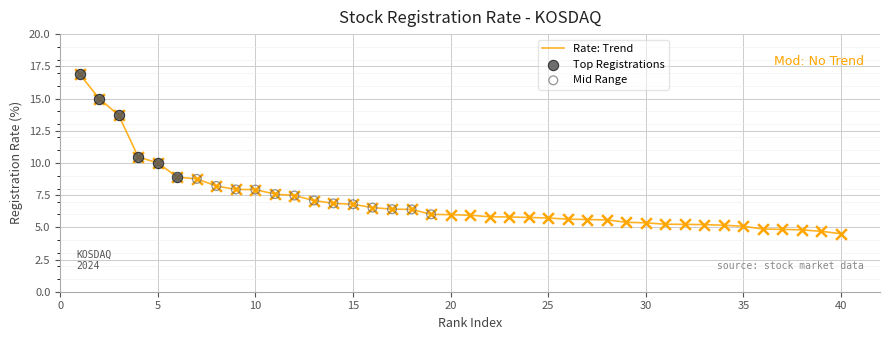

What is the minimum value shown in the chart?

4.5